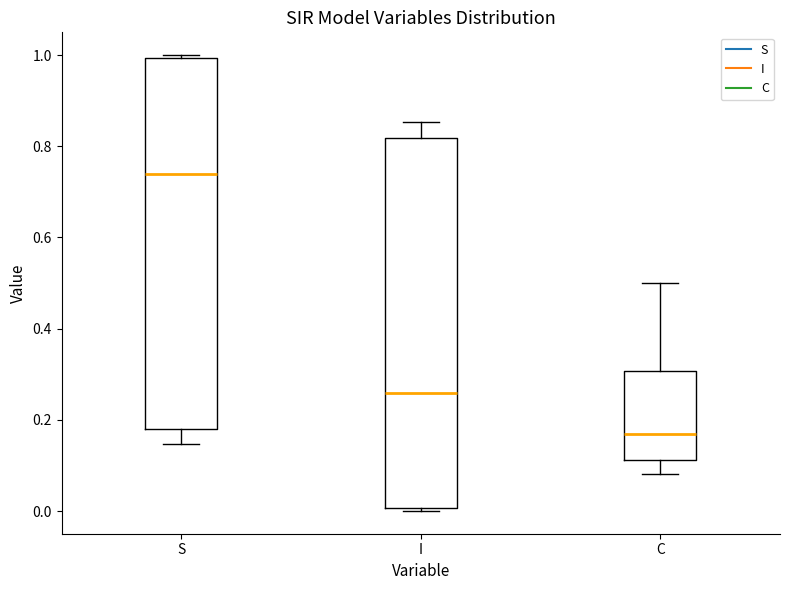

Reading left to right, read every box against the y-axis: the position of its median line, the range the box covers, and the ends of its whiskers. The values are not printed on the chart, so give them approximately, as read against the axis.

S: median 0.74, box 0.18 to 1.00, whiskers 0.14 to 1.00 (just above the box's upper edge)
I: median 0.26, box 0.00 to 0.82, whiskers 0.00 (just below the box's lower edge) to 0.86
C: median 0.16, box 0.12 to 0.30, whiskers 0.08 to 0.50